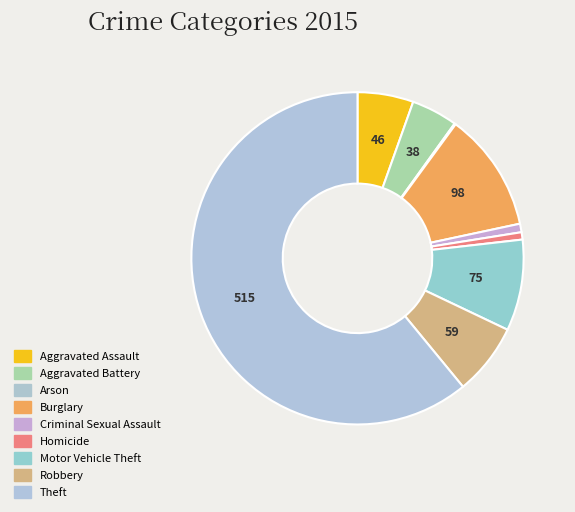

True or false: Motor Vehicle Theft accounts for 9% of the total.

True